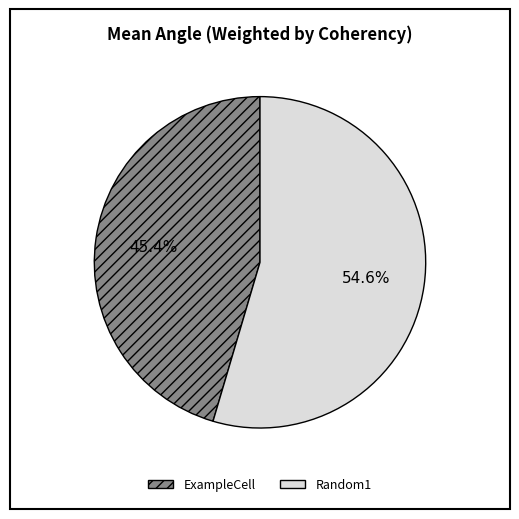

What percentage do ExampleCell and Random1 together represent?

100.0%